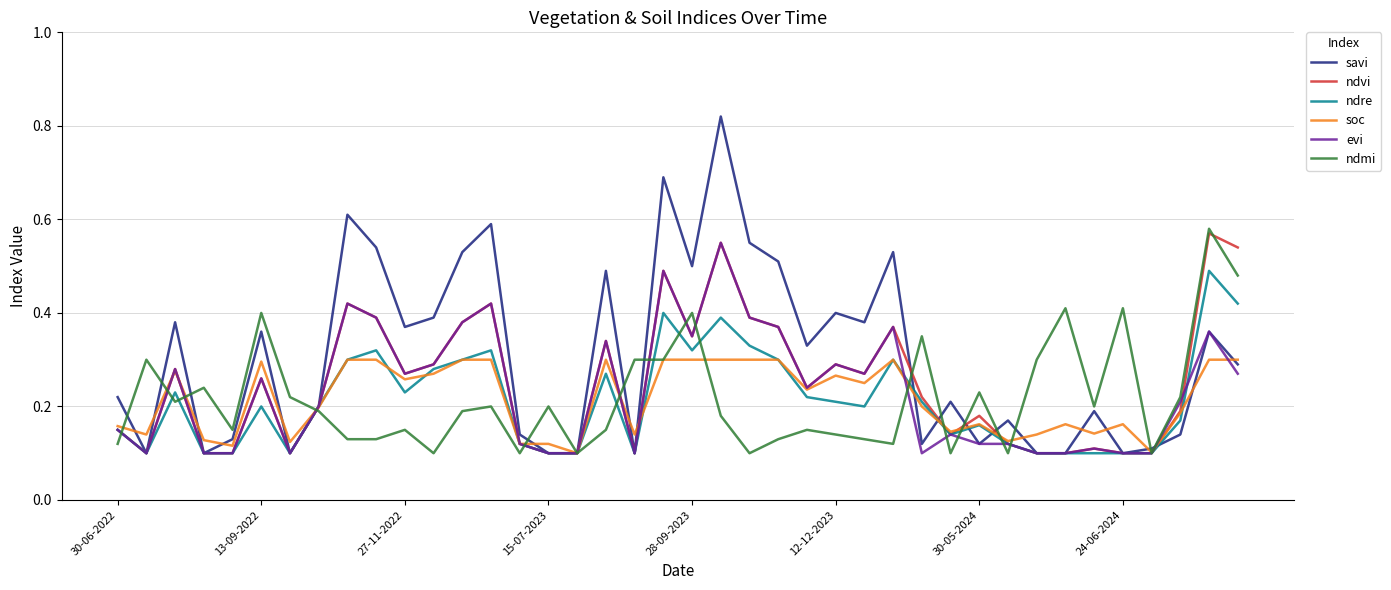

Which series has the largest range (max minus min)?

savi